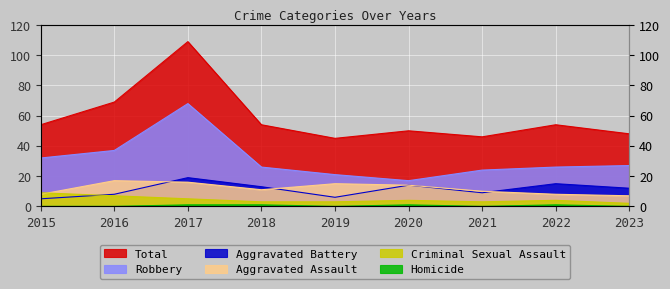

True or false: Homicide and Criminal Sexual Assault intersect in this chart.

False